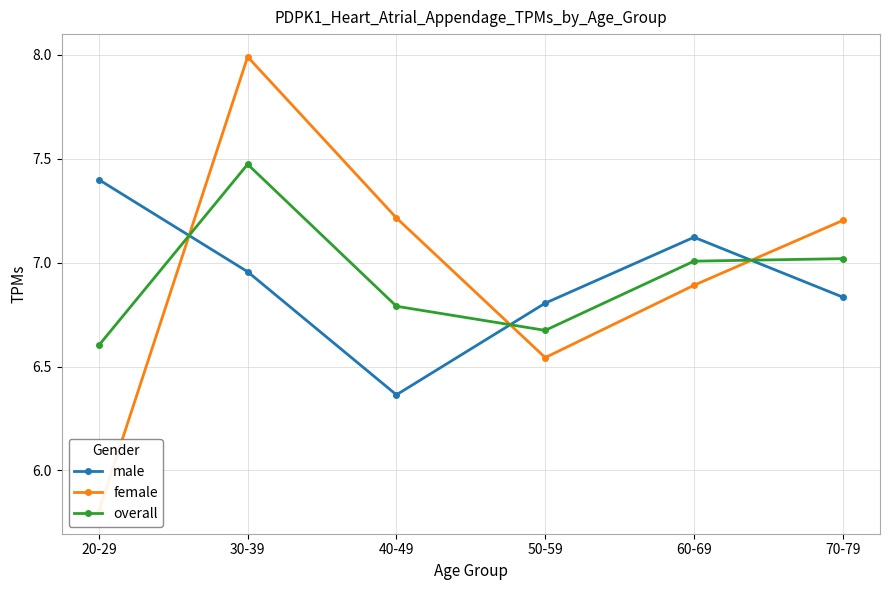

List the series in order of their overall mean, highest first.

female, overall, male